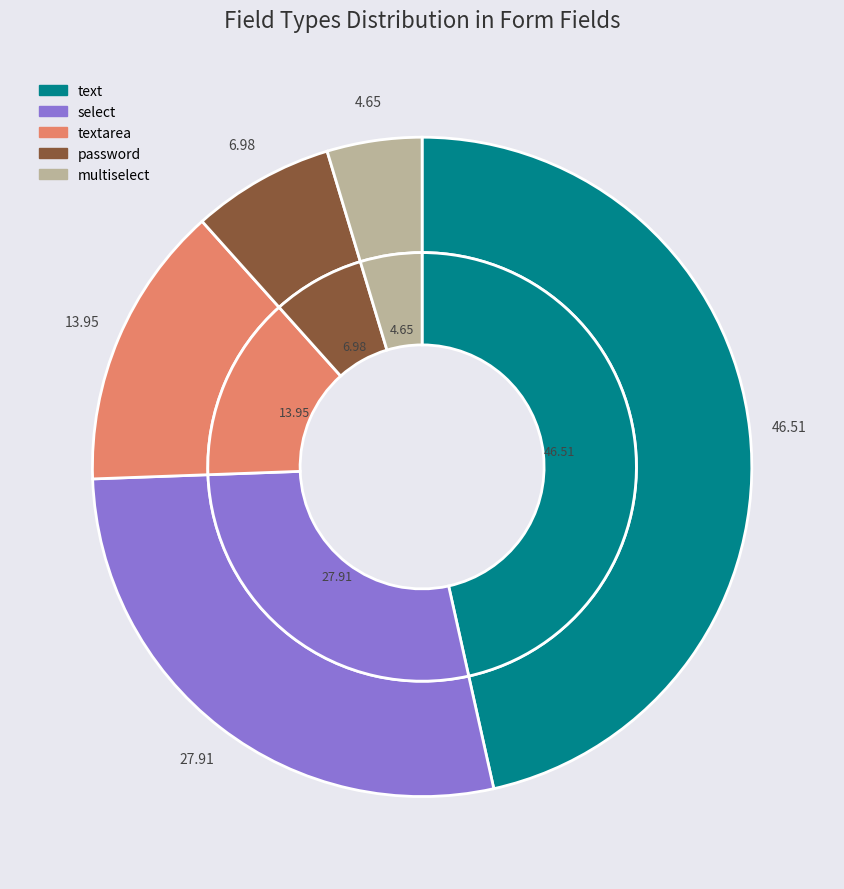

Combined, do multiselect and password account for over 50%?

No